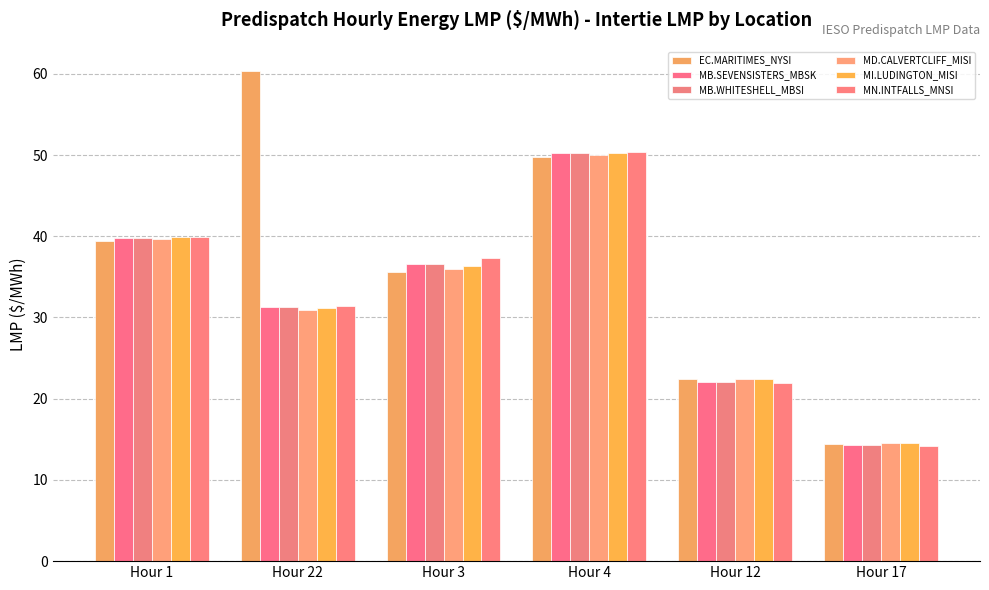

Which series has the largest range (max minus min)?

EC.MARITIMES_NYSI